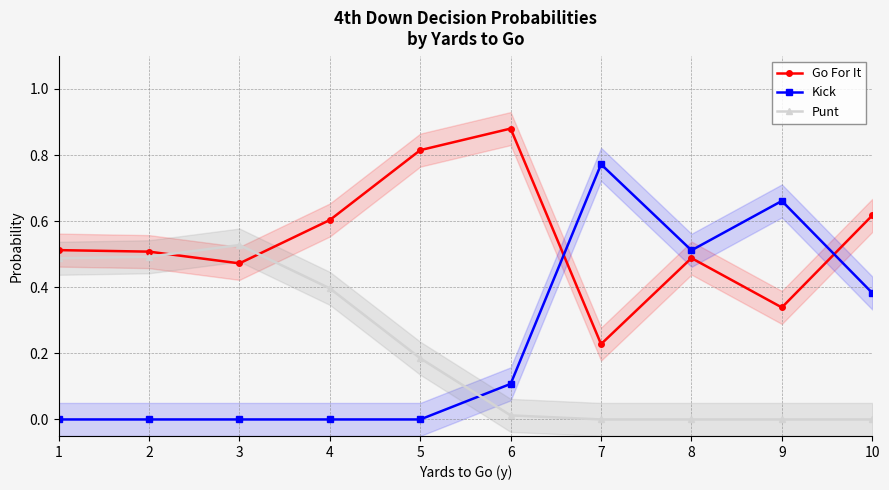

Reading left to right, extract all data points from this chart.

Go For It: 1=0.5	2=0.5	3=0.5	4=0.6	5=0.8	6=0.9	7=0.2	8=0.5	9=0.3	10=0.6
Kick: 1=0.0	2=0.0	3=0.0	4=0.0	5=0.0	6=0.1	7=0.8	8=0.5	9=0.7	10=0.4
Punt: 1=0.5	2=0.5	3=0.5	4=0.4	5=0.2	6=0.0	7=0.0	8=0.0	9=0.0	10=0.0